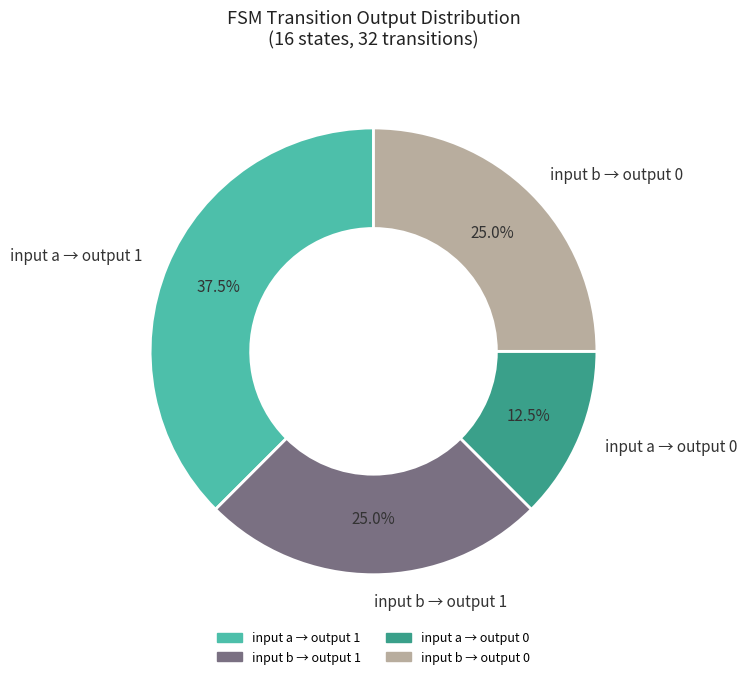

What portion of the pie excludes input b → output 1?

75.0%